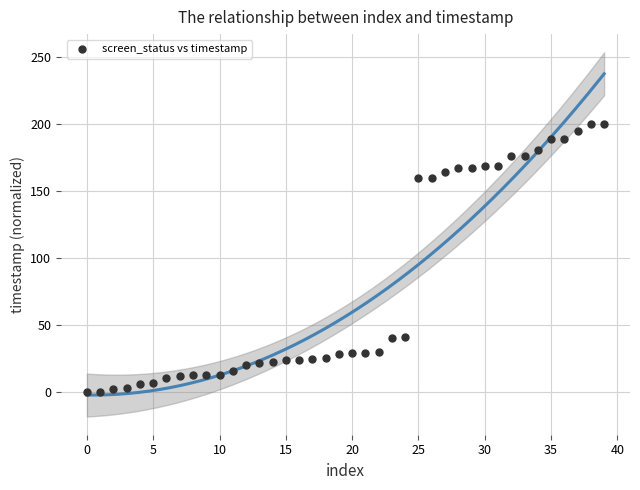

What is the range of Y values (max minus min)?

200.0